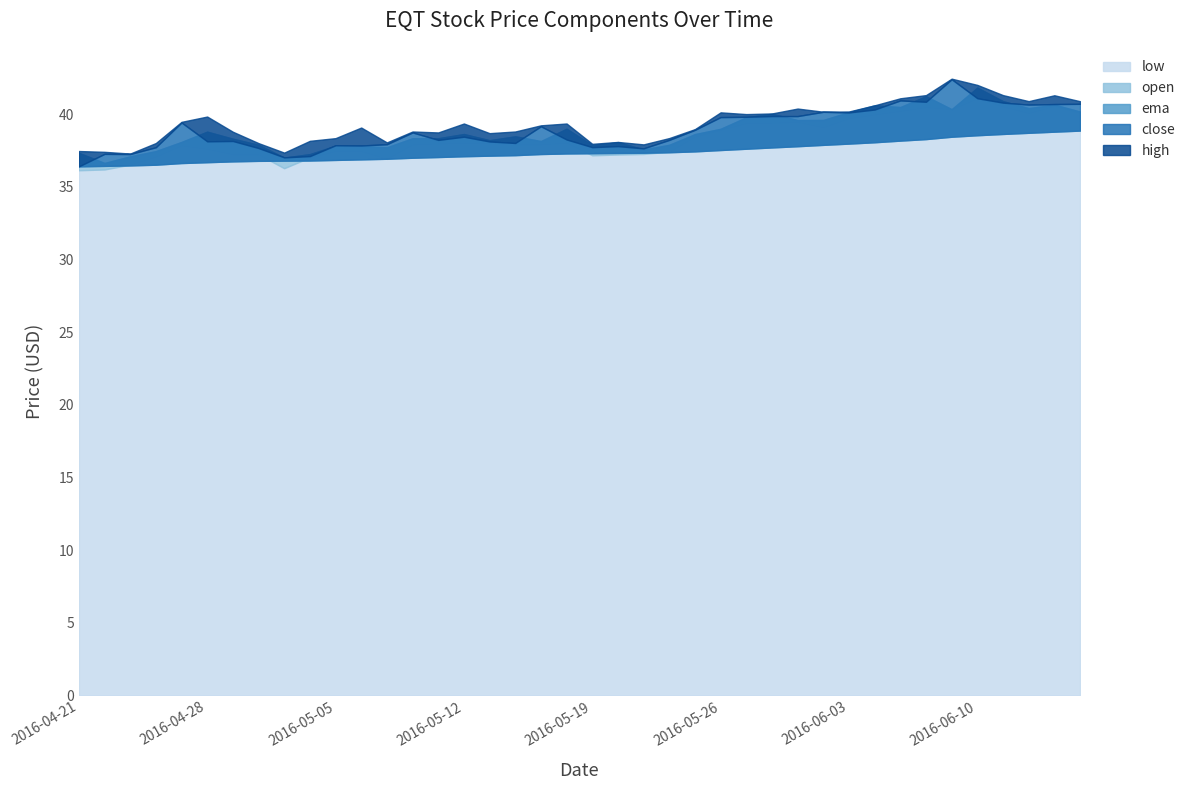

How many values in the high series exceed 39?

21